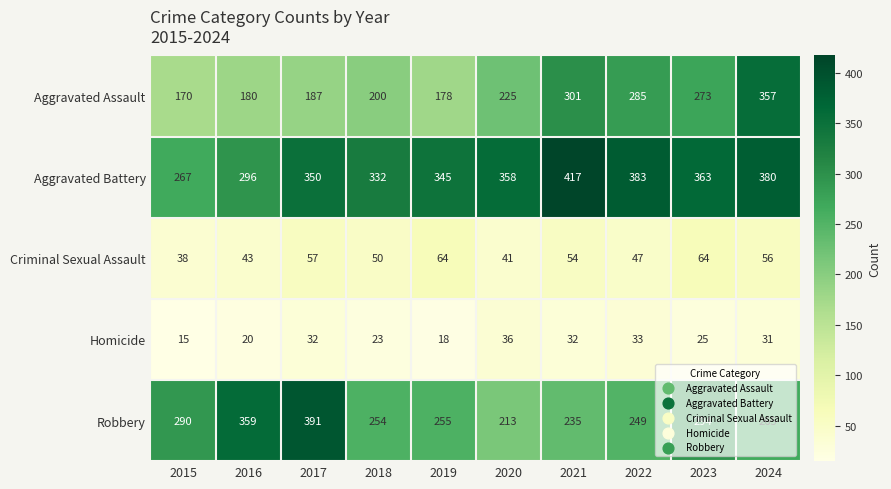

What is the total value across all series at 2020?

873